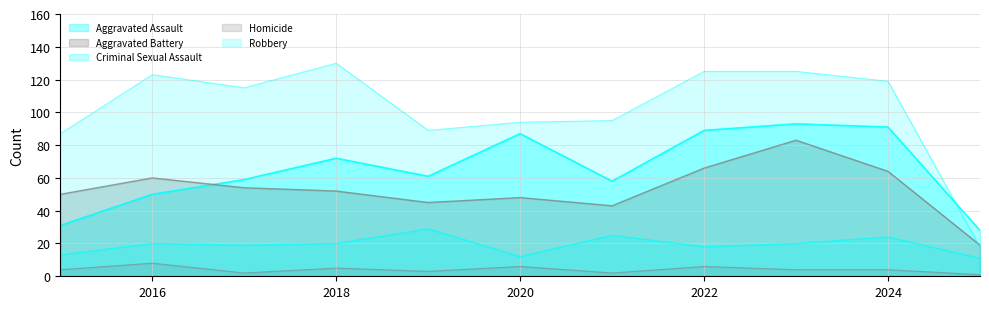

Between 2023 and 2022, which is larger?

2023